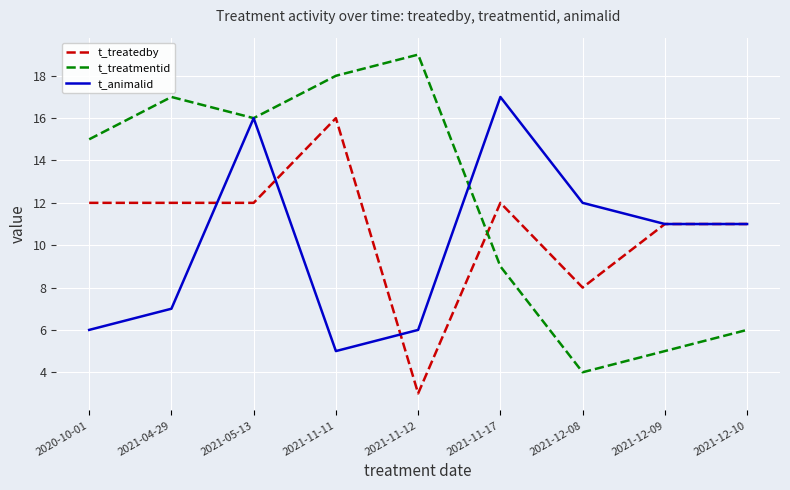

Rank the series by their maximum value, from lowest to highest.

t_treatedby, t_animalid, t_treatmentid